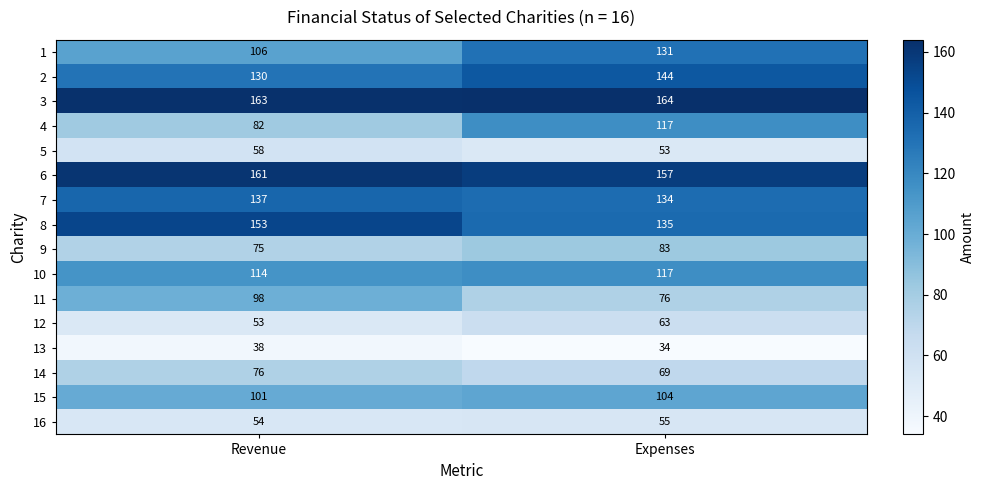

How many categories are shown in the chart?

2